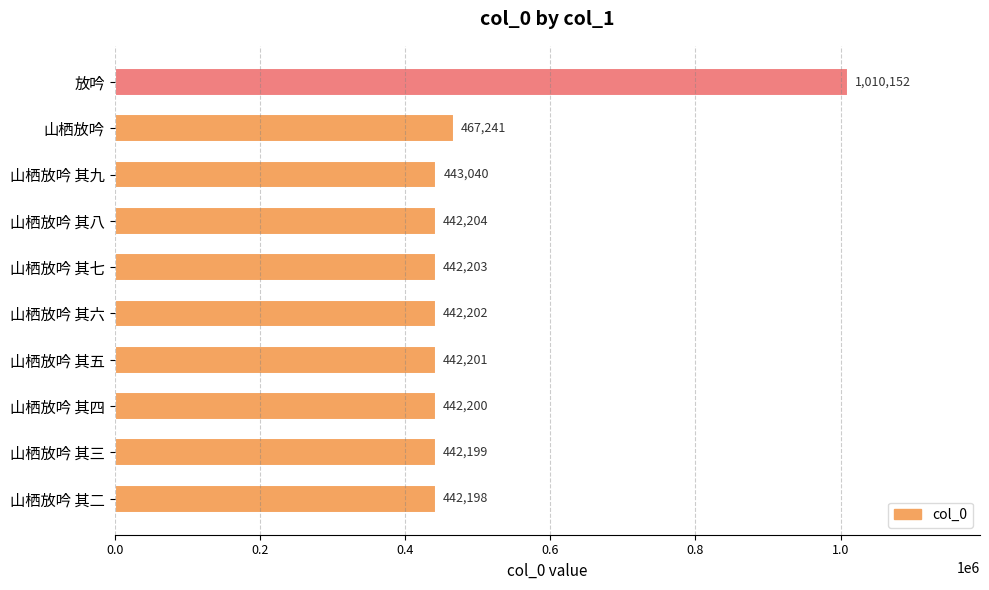

Which has a higher value, 山栖放吟 其九 or 山栖放吟 其二?

山栖放吟 其九